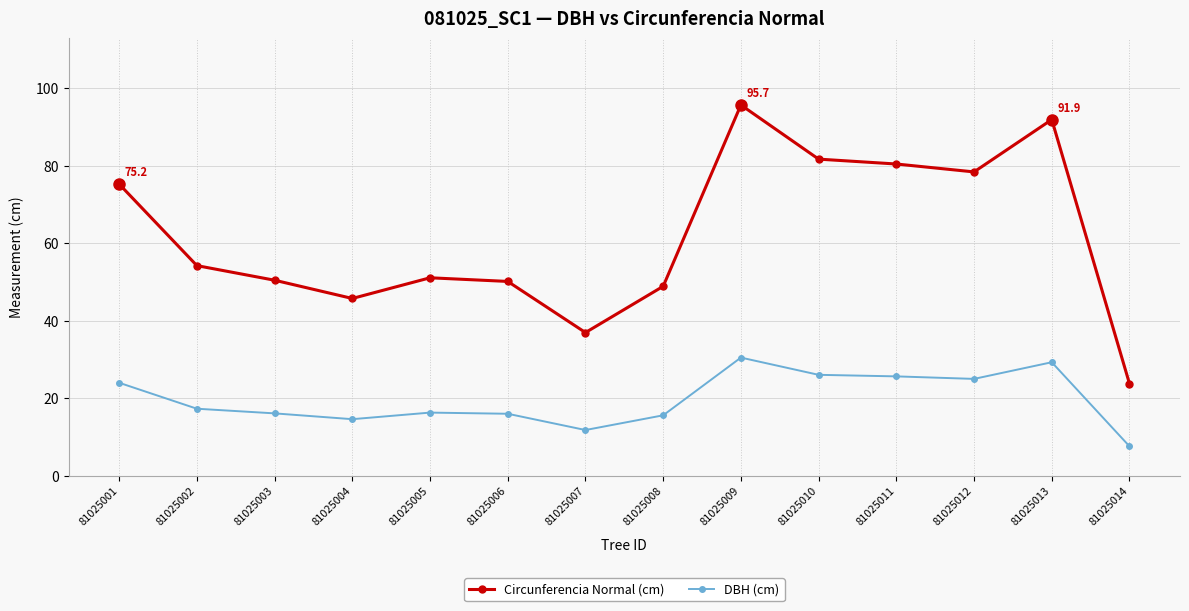

The value of DBH (cm) at 81025013 is 29.2. True or false?

True